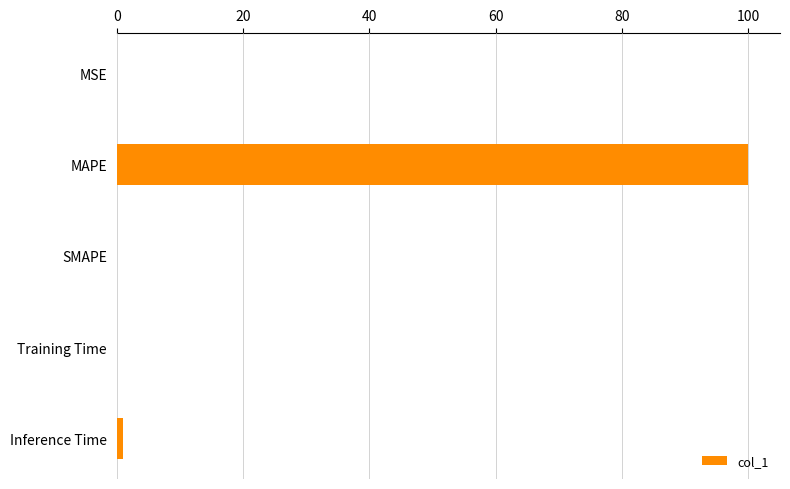

At which category does the chart reach its peak across all series?

MAPE